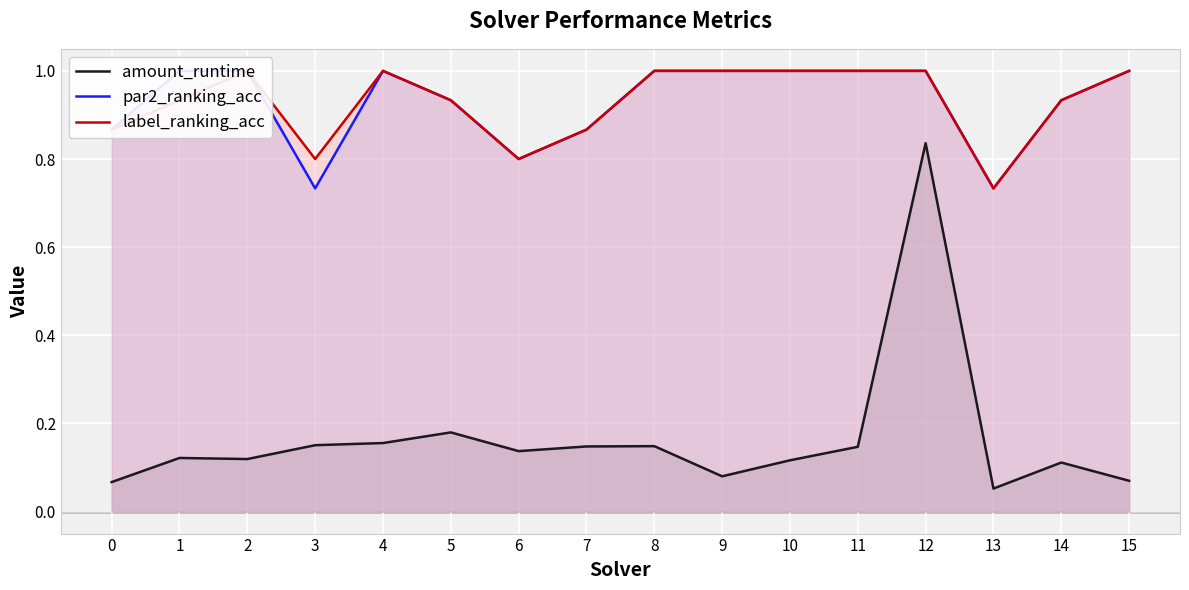

At which category does the chart reach its minimum across all series?

13